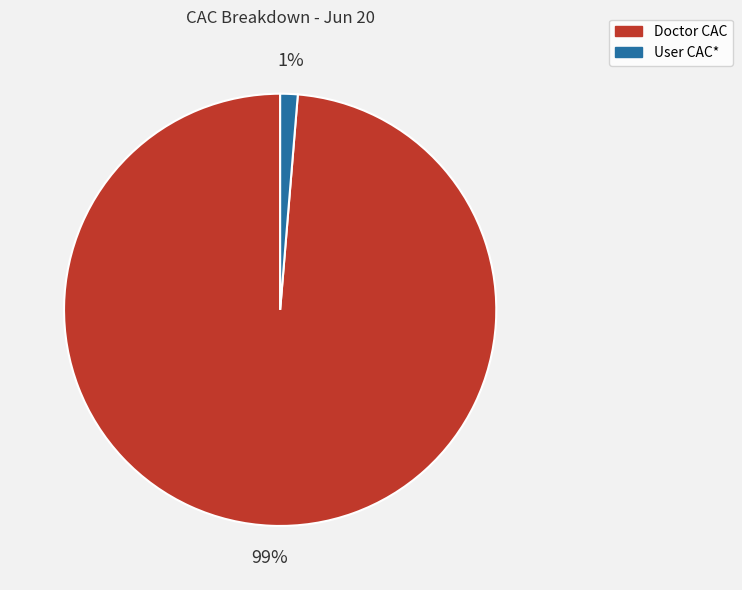

How many slices are in this pie chart?

2